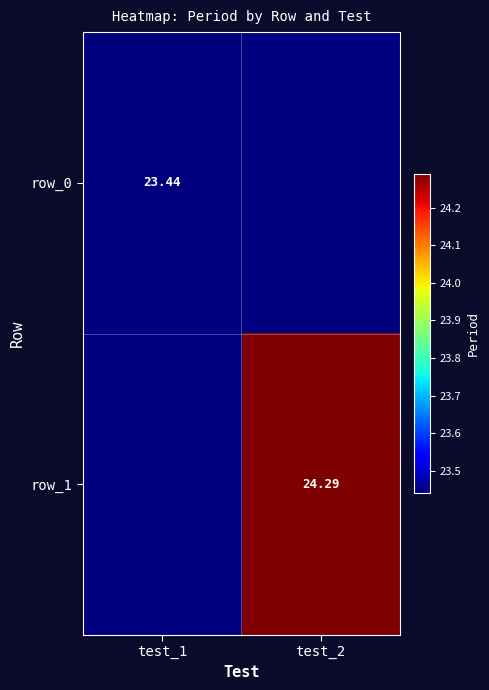

True or false: row_0 has a value of 23.4 at test_1.

True